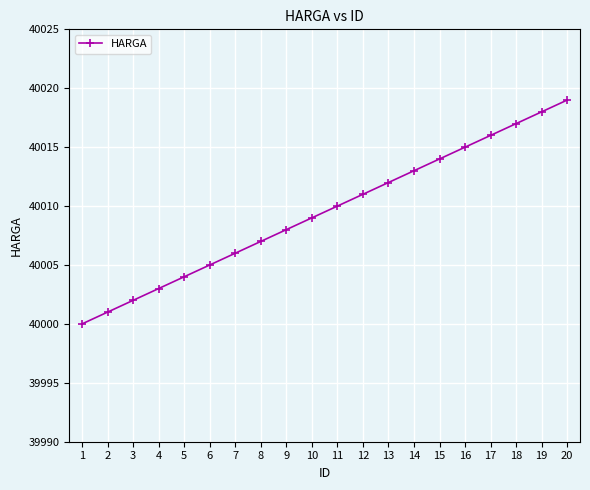

Which has a higher value, 17 or 3?

17